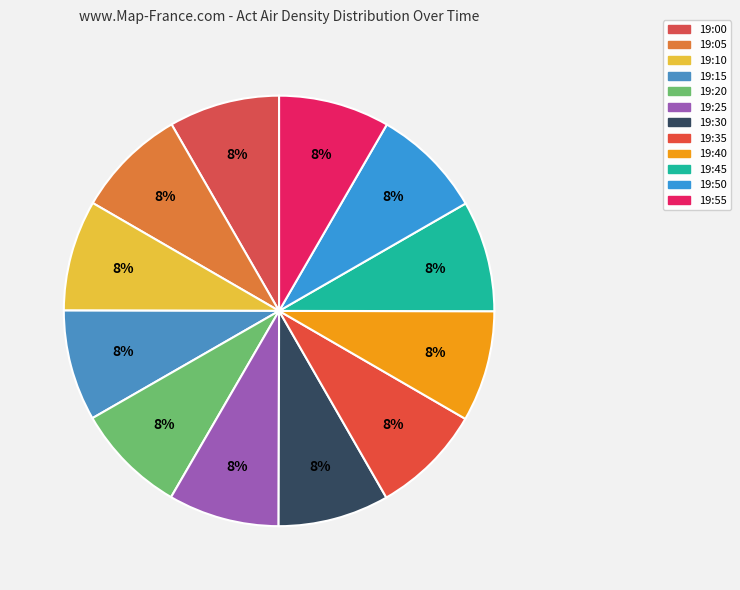

True or false: 19:35 accounts for 18% of the total.

False